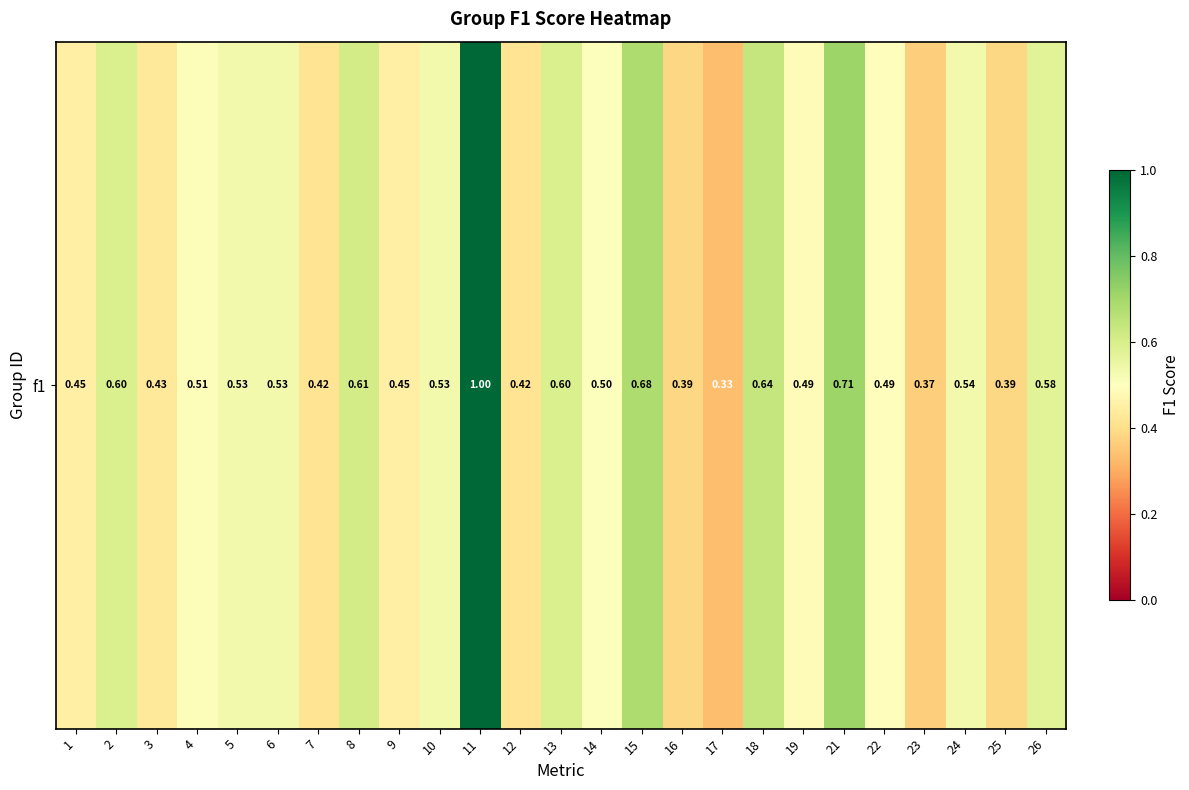

At which category does the chart reach its peak across all series?

11